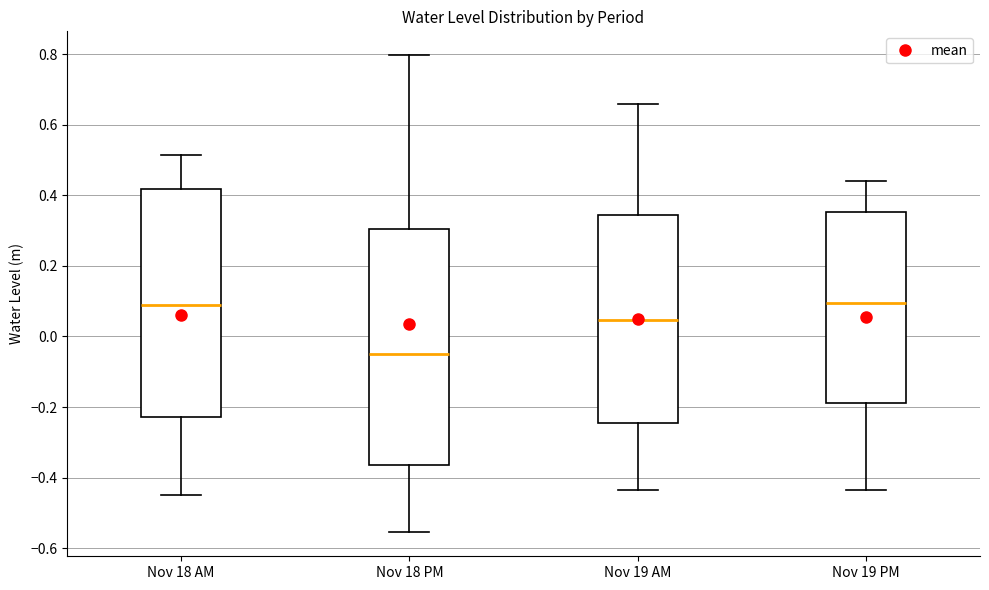

Which box has the lowest median line?

Nov 18 PM